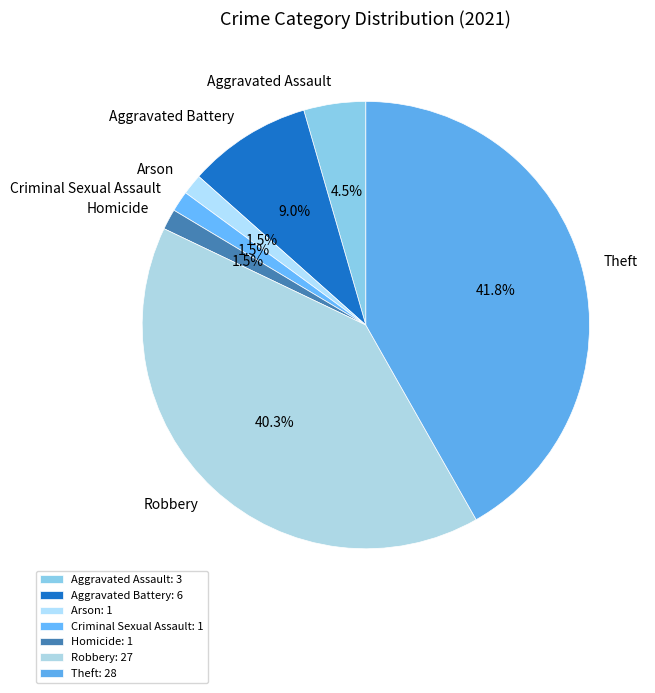

Between Robbery and Arson, which is larger?

Robbery